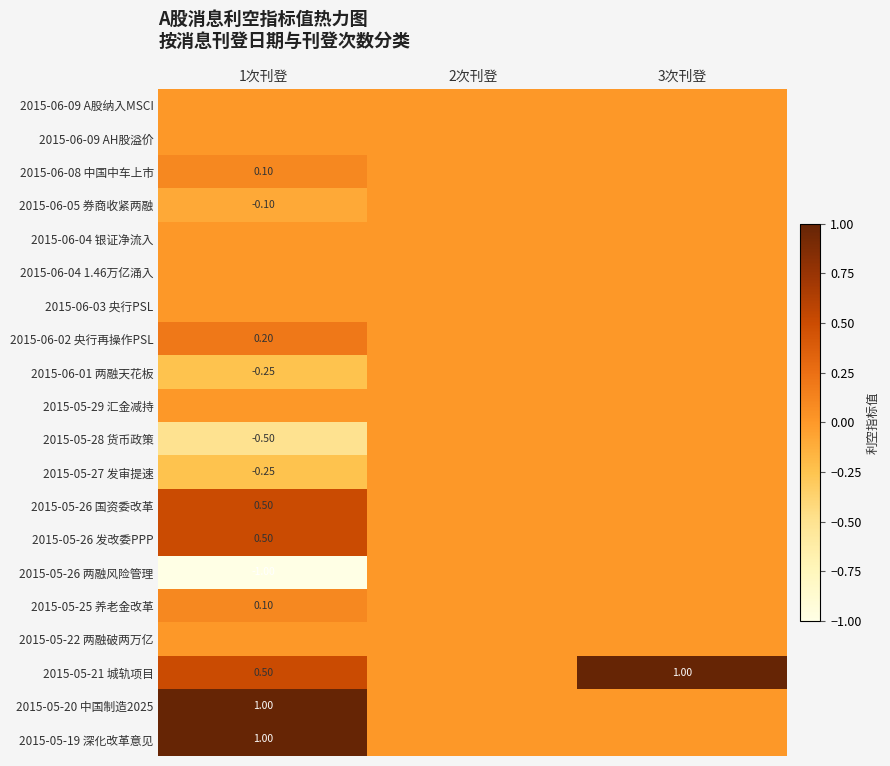

The value of 2015-05-26 发改委PPP at 2次刊登 is -0.3. True or false?

False